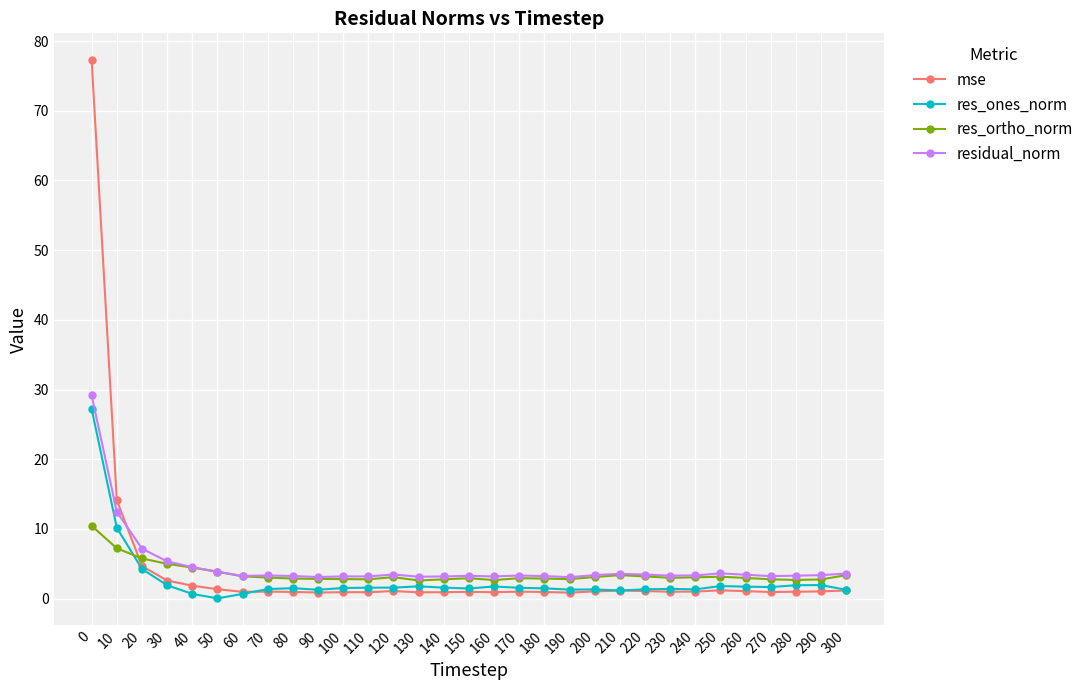

What is the greatest value displayed?

77.2